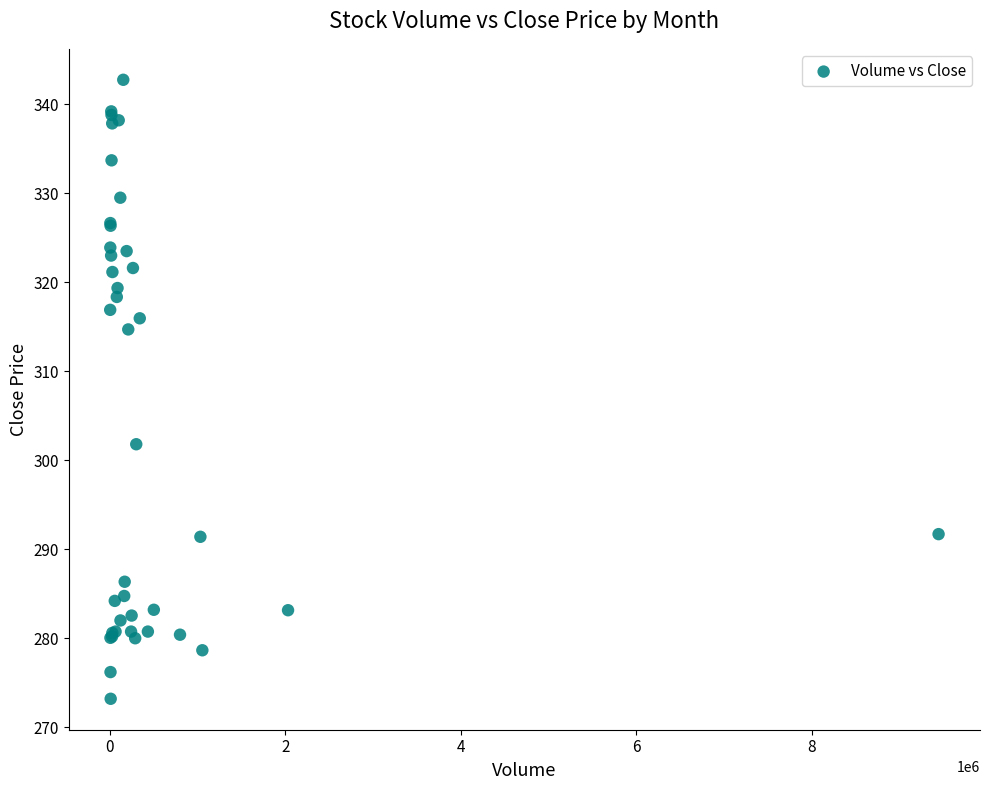

What Y value in the scatter plot is closest to 307?

301.8